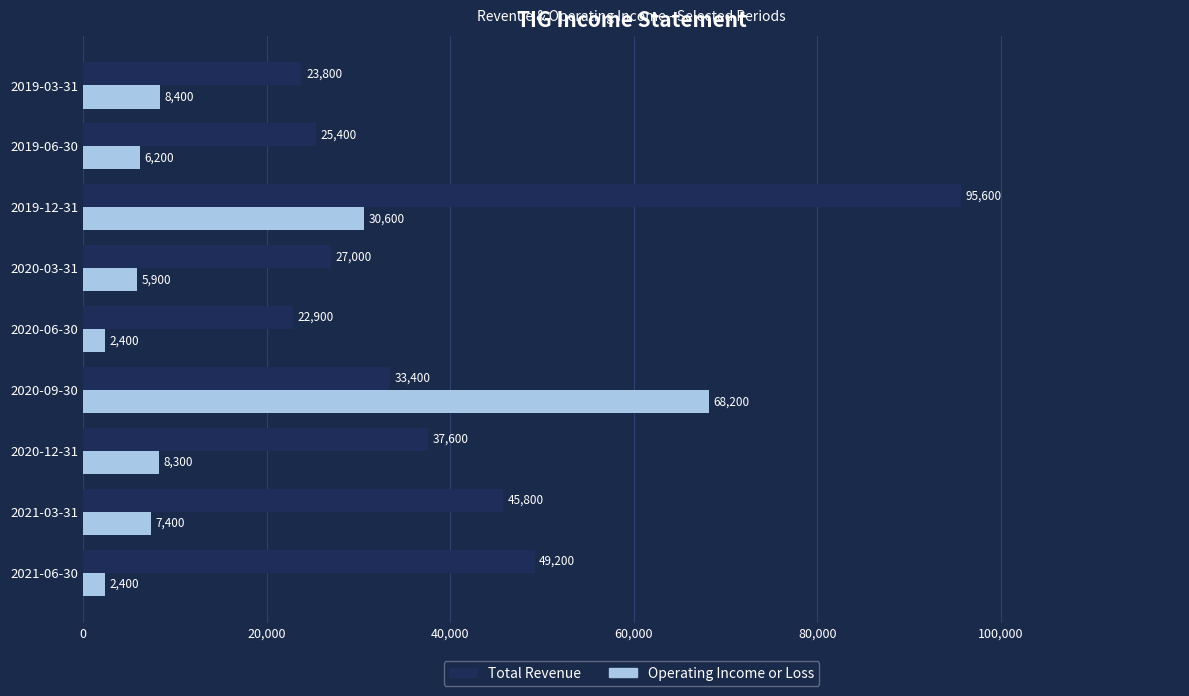

At how many categories does at least one series exceed 37390?

5